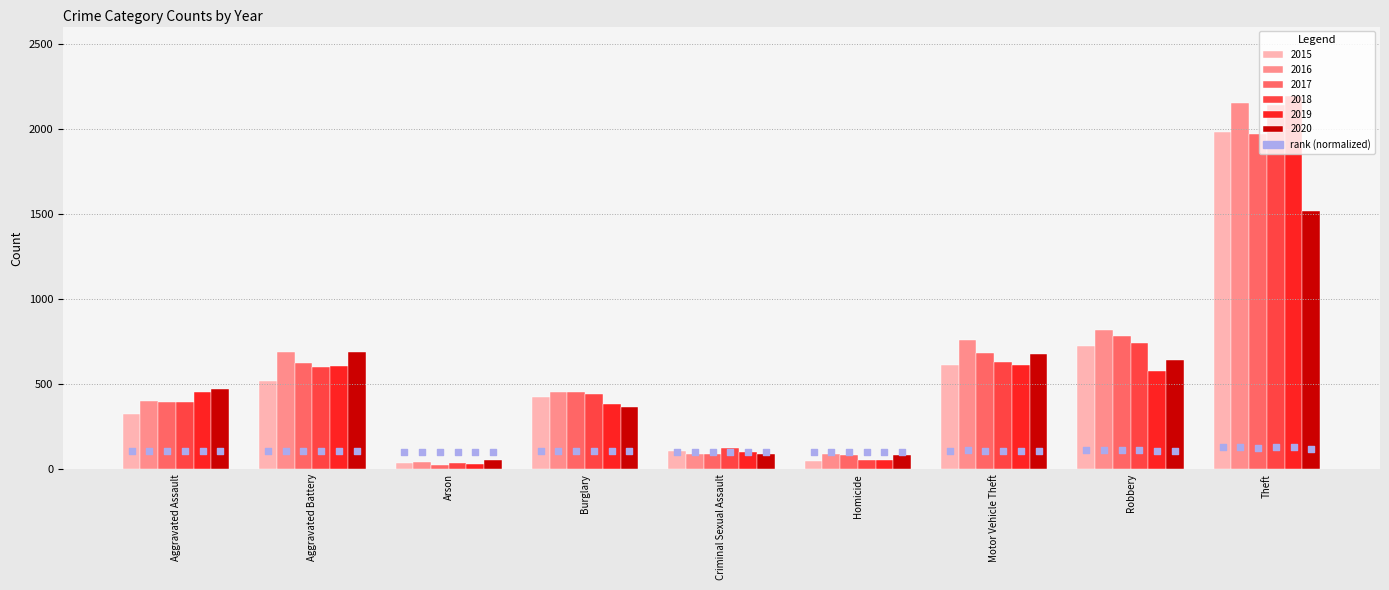

At which category is the sum across all series the highest?

Theft